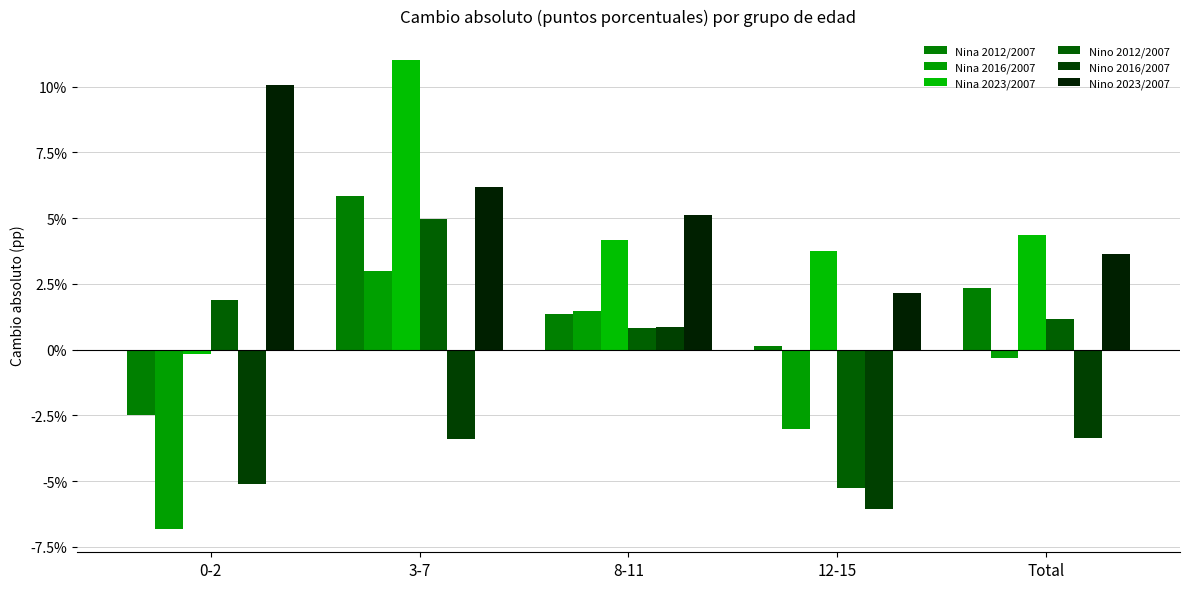

Between 3-7 and 8-11, which series saw the biggest shift?

Nina 2023/2007